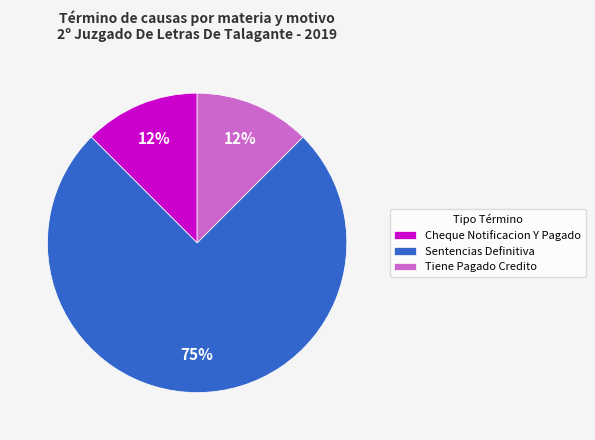

Is the sum of Sentencias Definitiva and Cheque Notificacion Y Pagado greater than half?

Yes